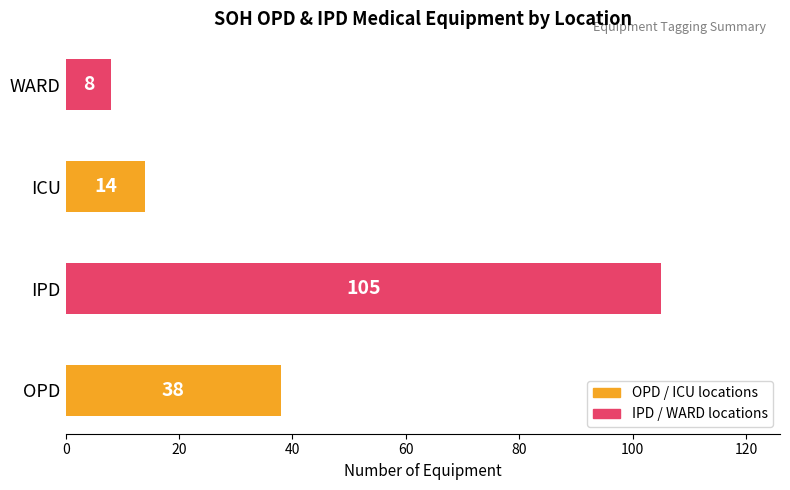

At which category does the chart reach its minimum across all series?

WARD